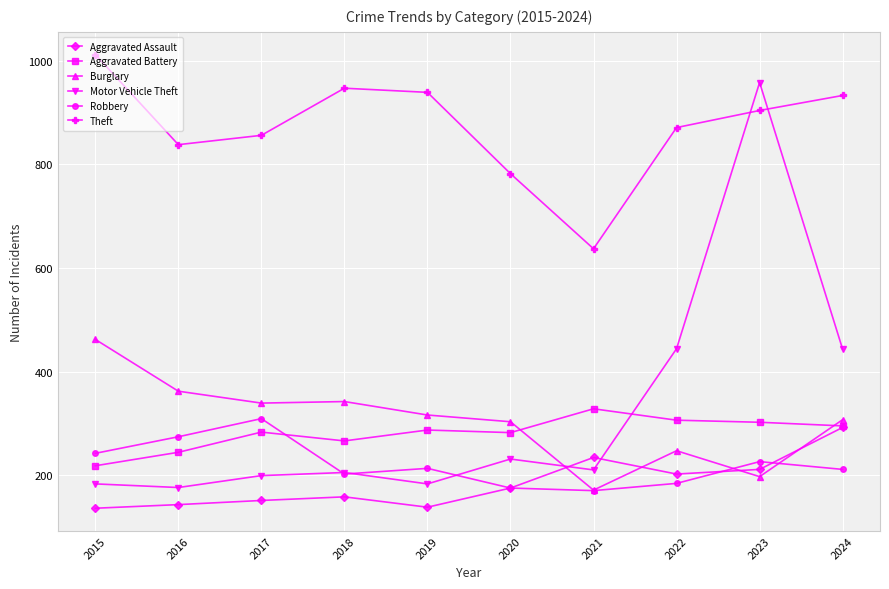

In Theft, how many points are lower than both neighbors (excluding endpoints)?

2